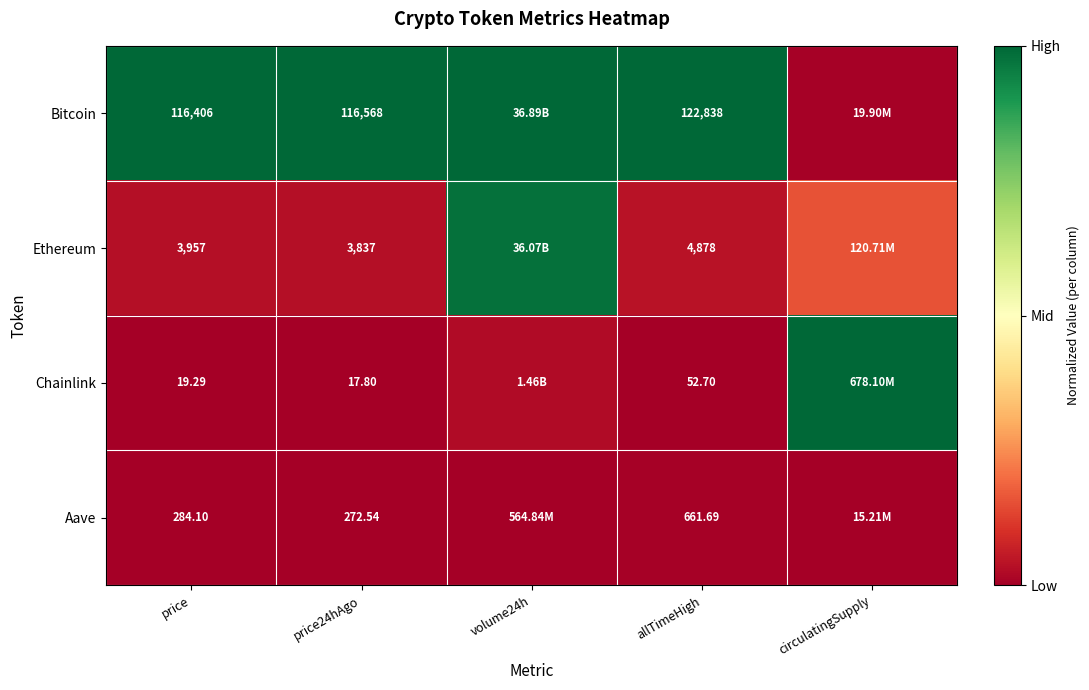

What is the total value across all series at price?

120666.4